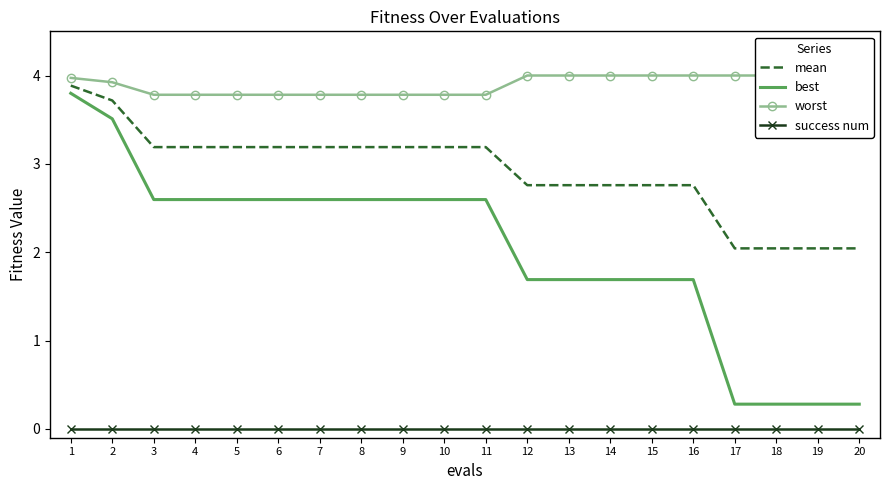

Reading left to right, list all the values displayed in this chart.

mean: 1=3.9	2=3.7	3=3.2	4=3.2	5=3.2	6=3.2	7=3.2	8=3.2	9=3.2	10=3.2	11=3.2	12=2.8	13=2.8	14=2.8	15=2.8	16=2.8	17=2.0	18=2.0	19=2.0	20=2.0
best: 1=3.8	2=3.5	3=2.6	4=2.6	5=2.6	6=2.6	7=2.6	8=2.6	9=2.6	10=2.6	11=2.6	12=1.7	13=1.7	14=1.7	15=1.7	16=1.7	17=0.3	18=0.3	19=0.3	20=0.3
worst: 1=4.0	2=3.9	3=3.8	4=3.8	5=3.8	6=3.8	7=3.8	8=3.8	9=3.8	10=3.8	11=3.8	12=4.0	13=4.0	14=4.0	15=4.0	16=4.0	17=4.0	18=4.0	19=4.0	20=4.0
success num: 1=0.0	2=0.0	3=0.0	4=0.0	5=0.0	6=0.0	7=0.0	8=0.0	9=0.0	10=0.0	11=0.0	12=0.0	13=0.0	14=0.0	15=0.0	16=0.0	17=0.0	18=0.0	19=0.0	20=0.0